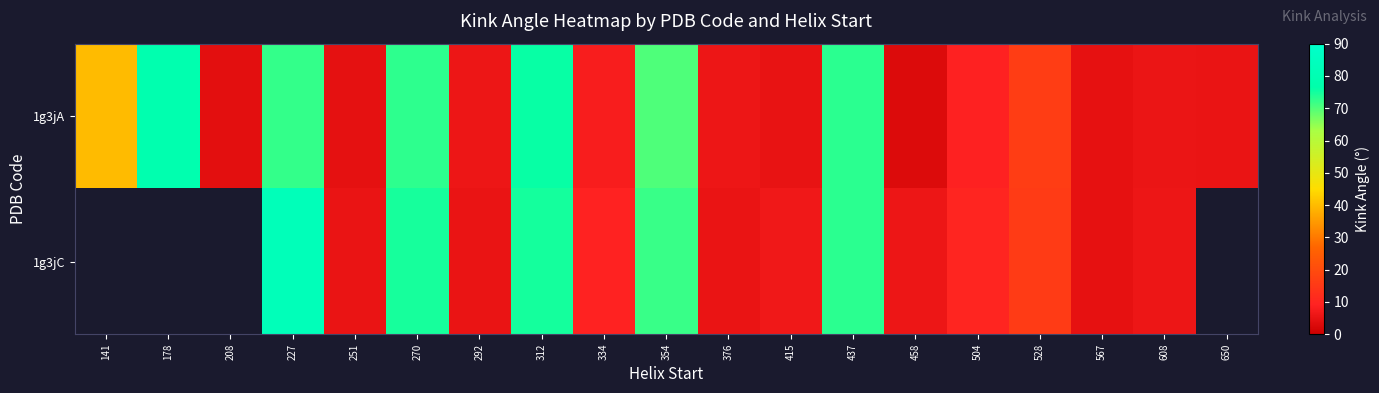

What is the average value of the 1g3jA series?

29.6